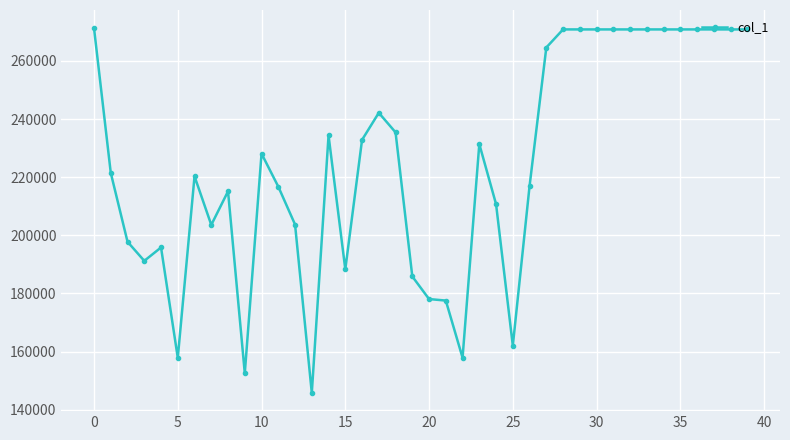

What is the greatest value displayed?

271252